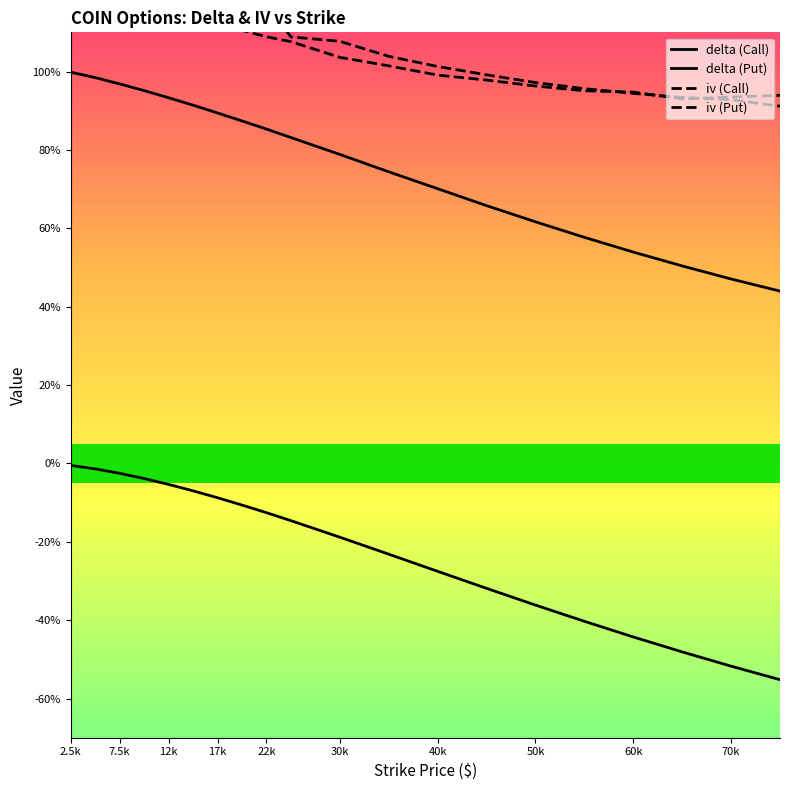

What is the value of the iv (Call) point at the 12th from the left?

1.0